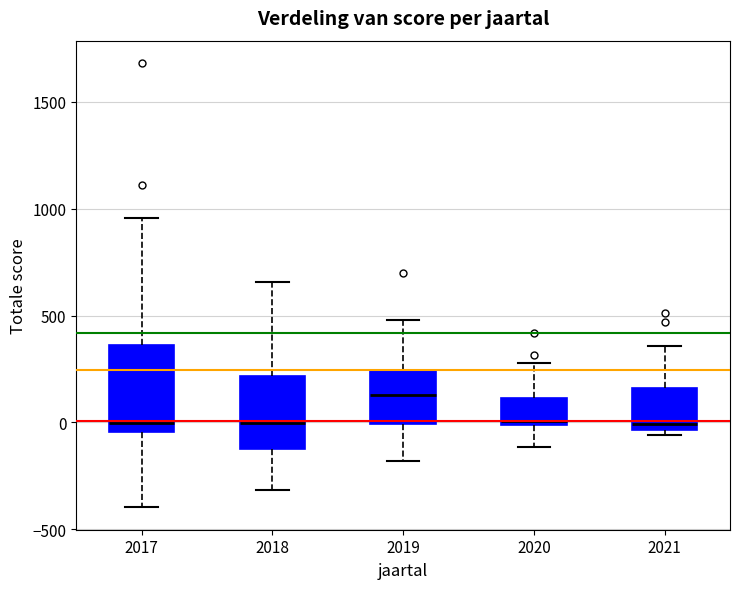

Where is the upper edge of the box at x = 2018 on the y-axis? The values are not printed on the chart, so give them approximately, as read against the axis.

200